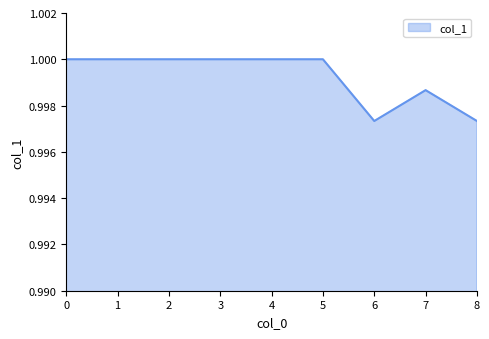

The chart shows a value of 1.0 at 2. True or false?

True